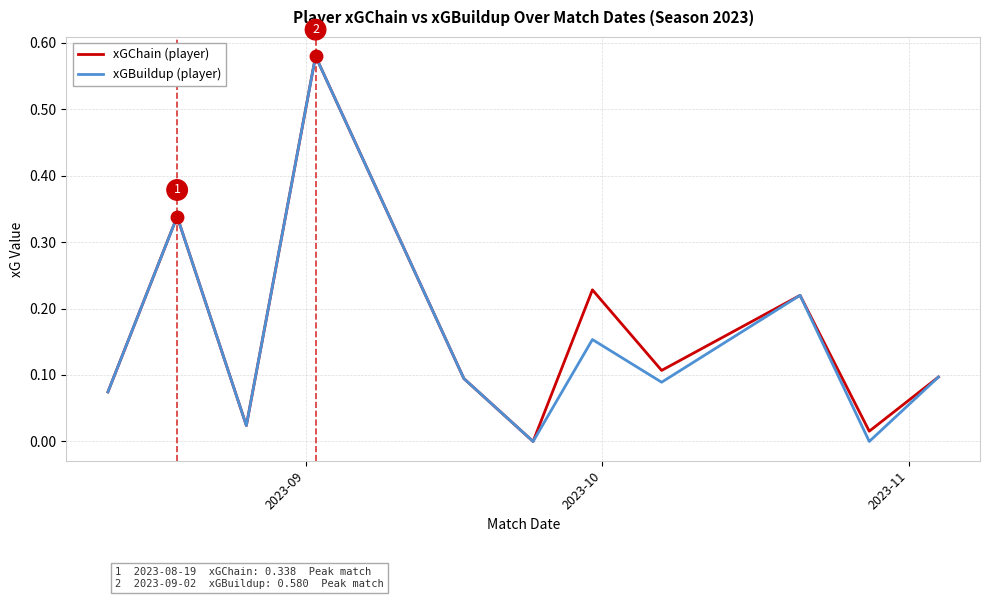

True or false: xGBuildup (player) and xGChain (player) intersect in this chart.

False